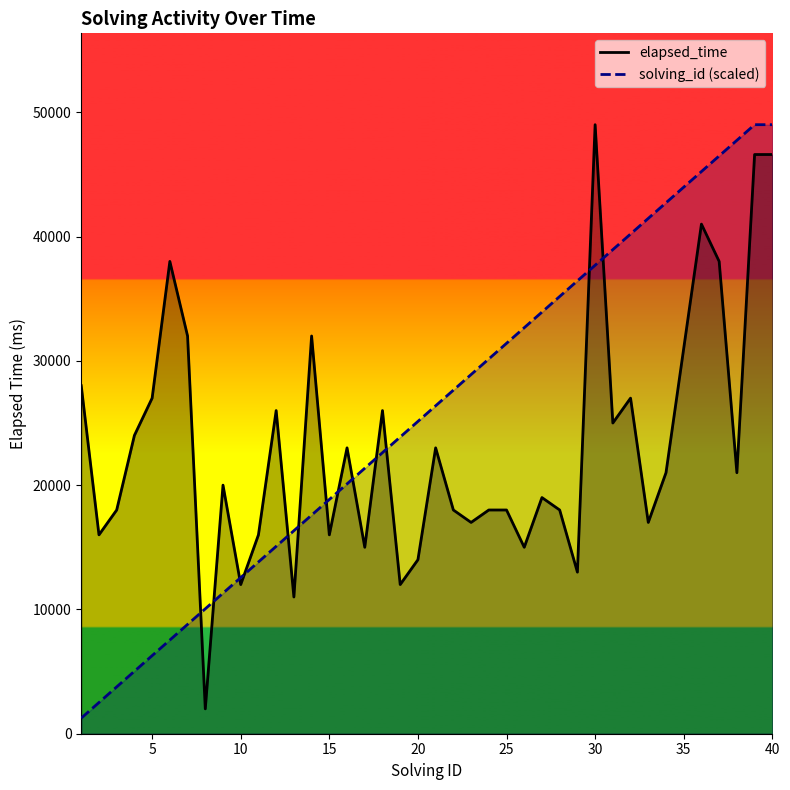

Rank the series by their average value, from lowest to highest.

elapsed_time, solving_id (scaled)